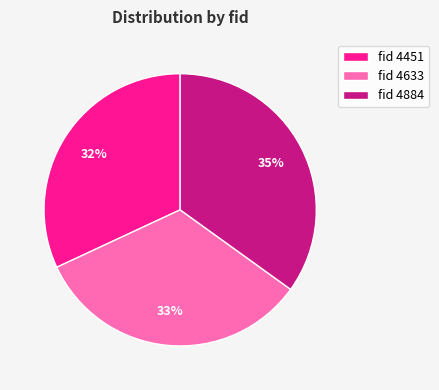

To the nearest percent, what is the difference between the fid 4633 and fid 4451 slice percentages?

1%